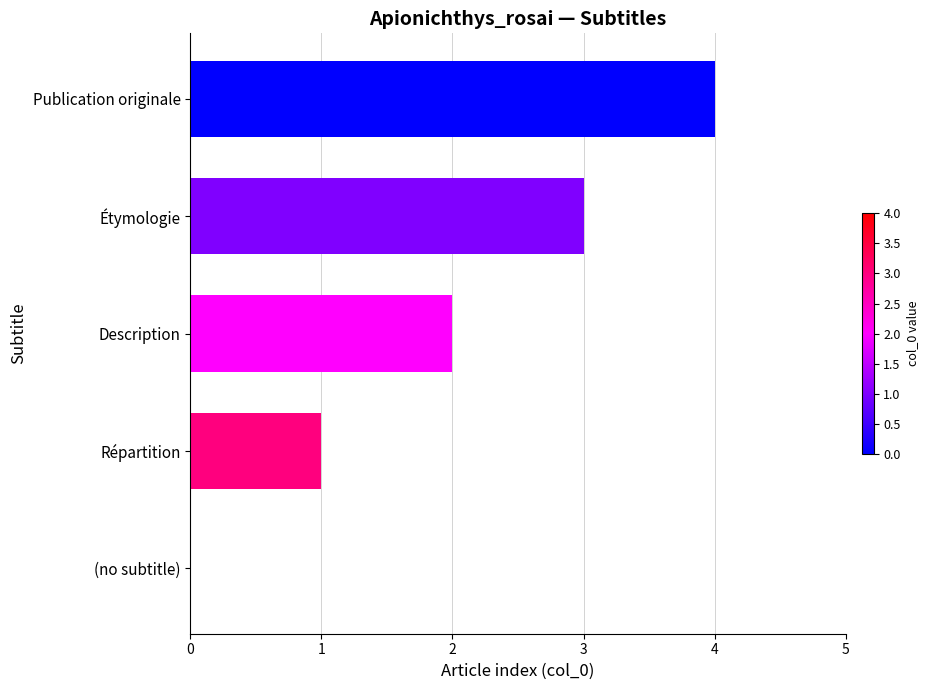

What is the greatest value displayed?

4